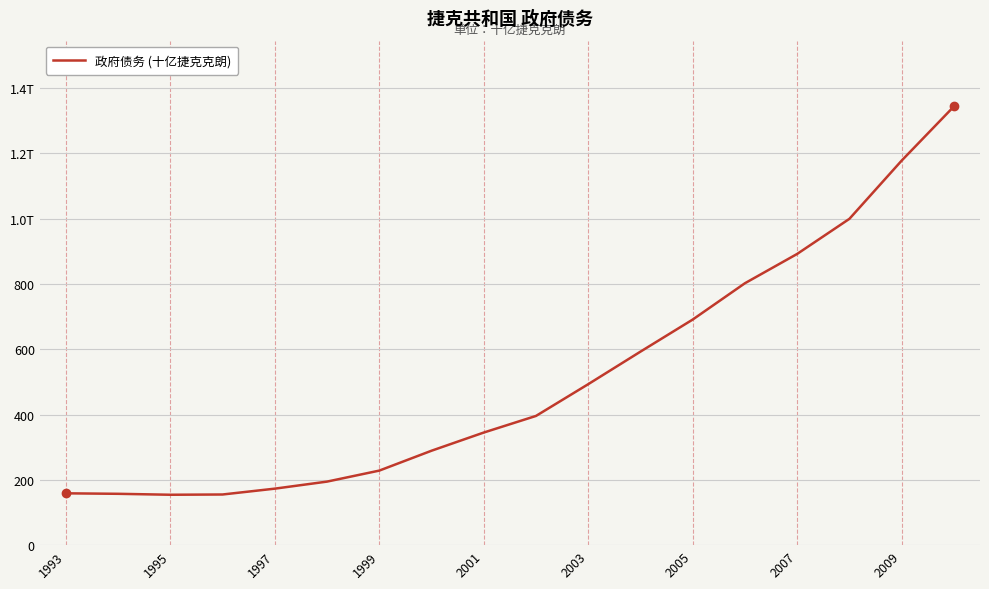

What is the difference between the second highest and minimum values?

1023.8